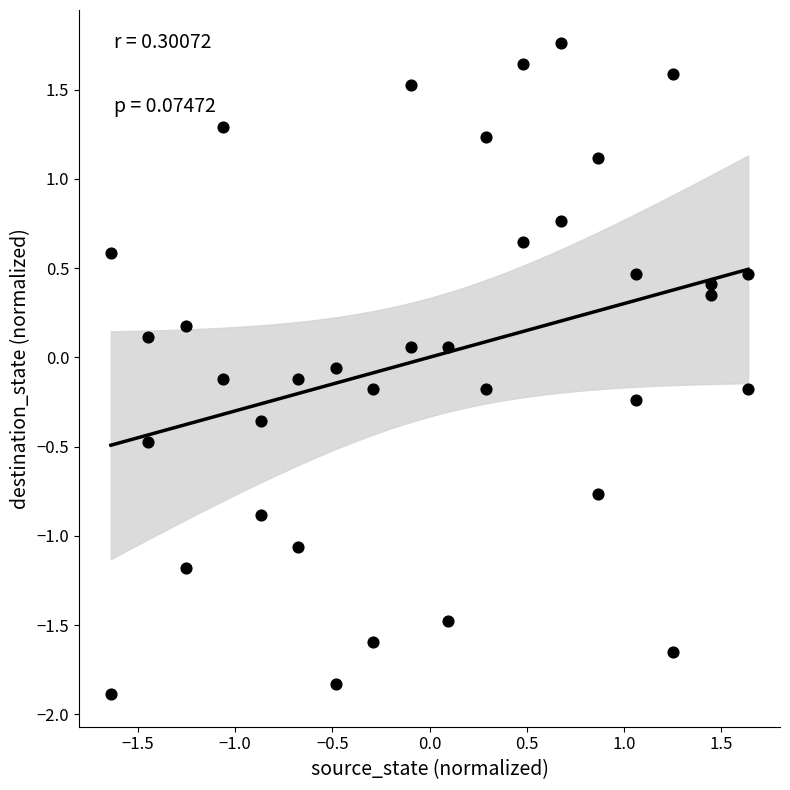

What is the range of Y values (max minus min)?

3.7